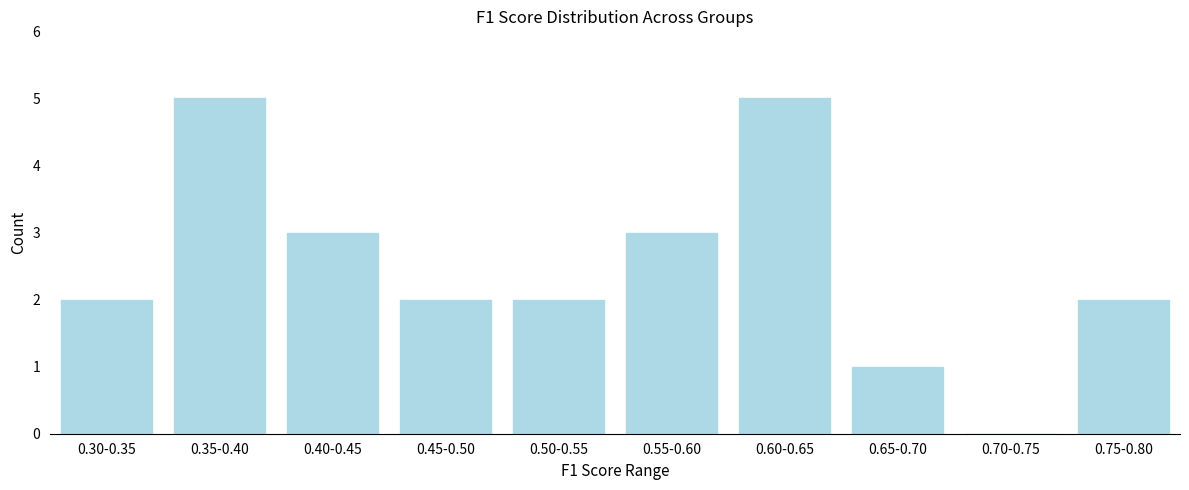

Reading left to right, extract all data points from this chart.

0.30-0.35=2	0.35-0.40=5	0.40-0.45=3	0.45-0.50=2	0.50-0.55=2	0.55-0.60=3	0.60-0.65=5	0.65-0.70=1	0.70-0.75=0	0.75-0.80=2